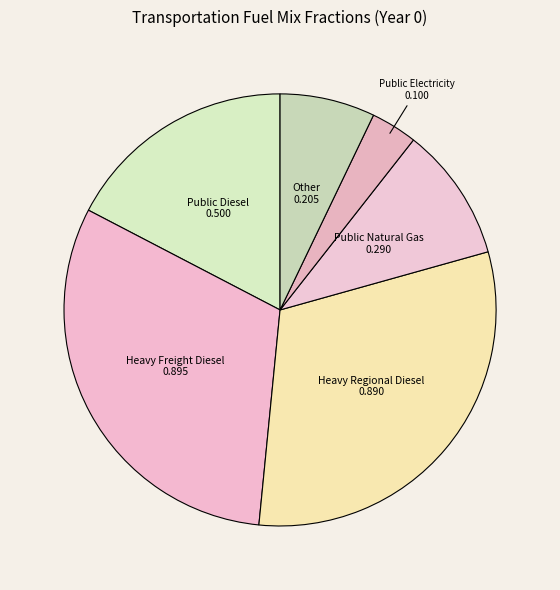

Which slice is the smallest?

Public Electricity